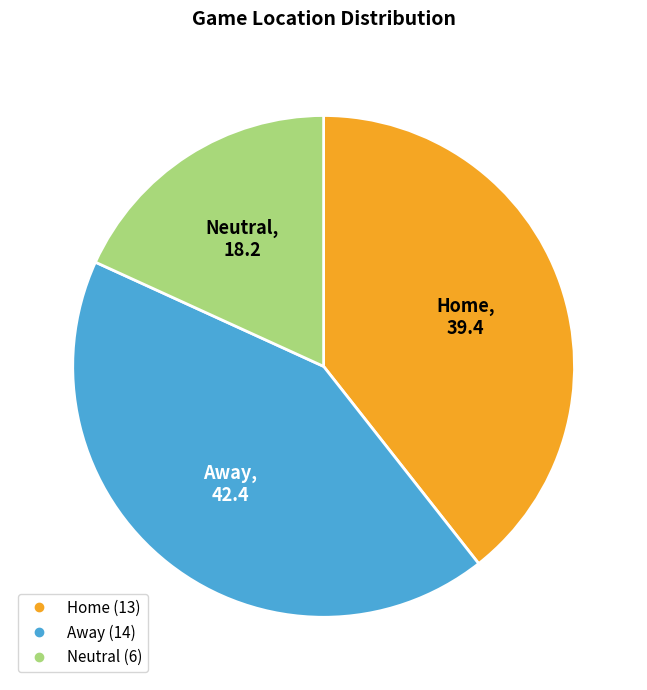

Which slice is the smallest?

Neutral